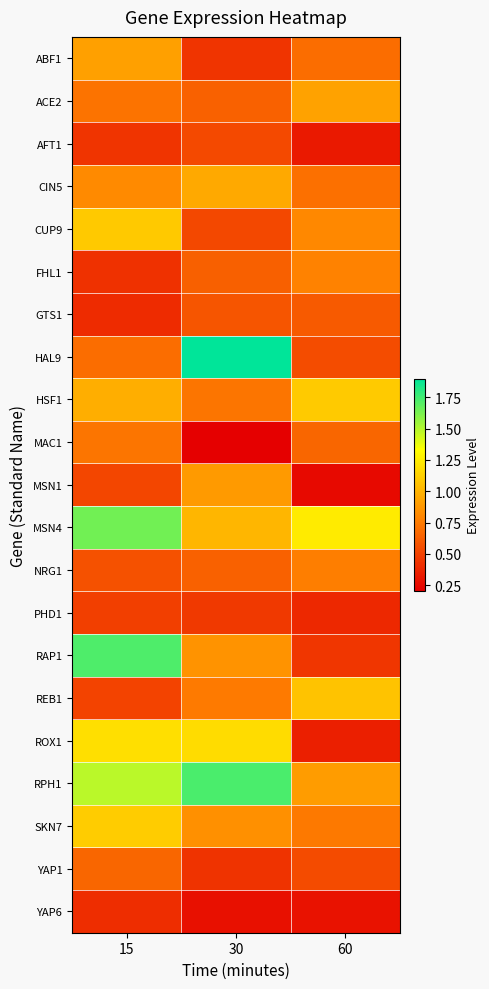

At which category is the sum across all series the highest?

15